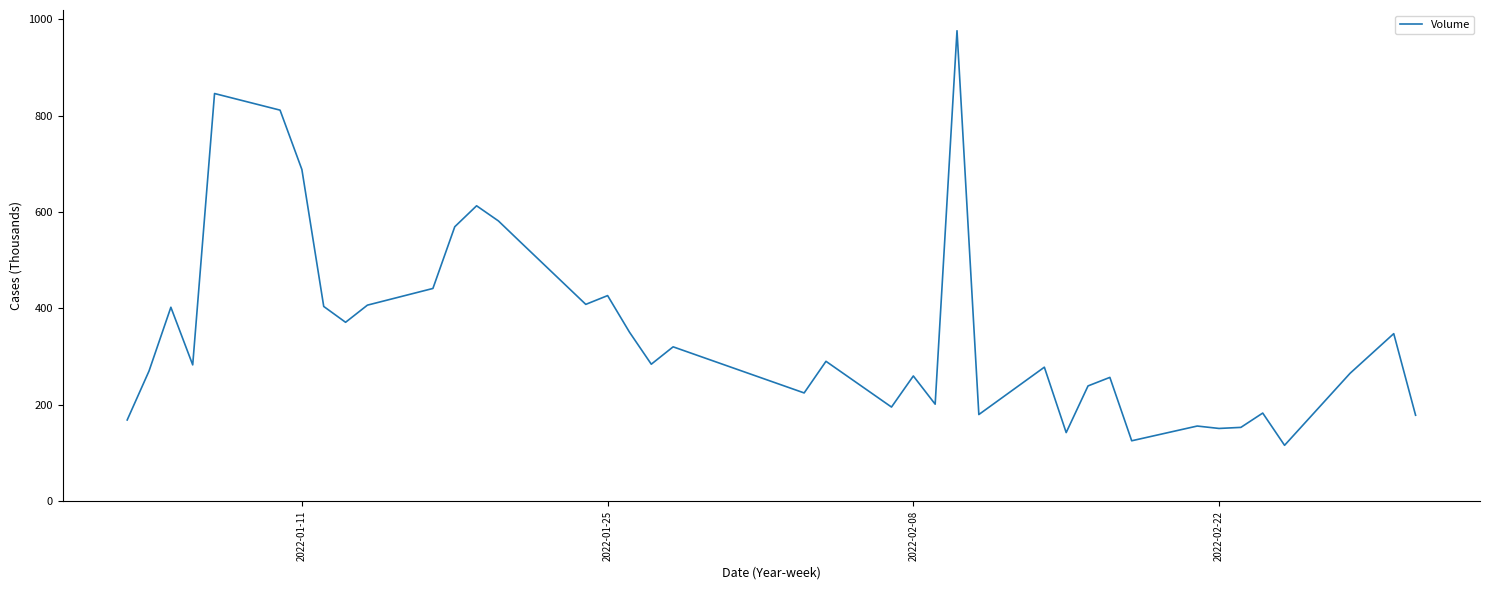

What is the maximum value shown in the chart?

975.9